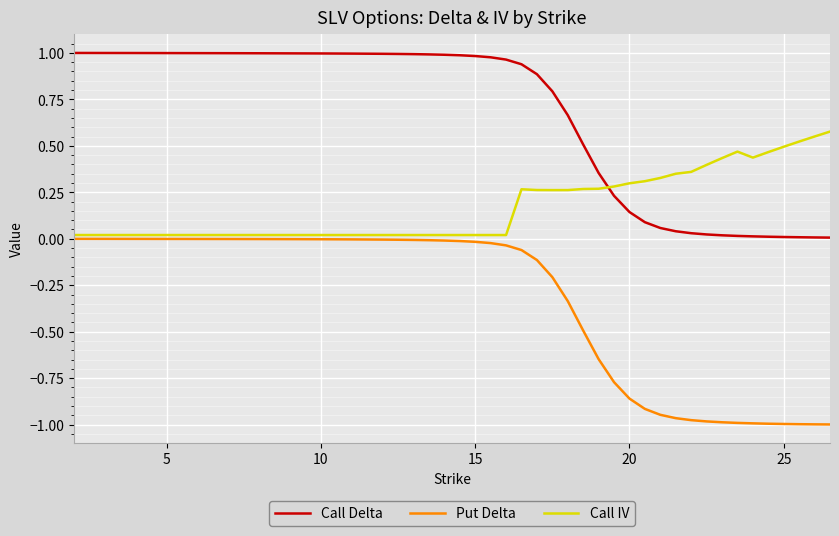

List the series in order of their overall mean, highest first.

Call Delta, Call IV, Put Delta